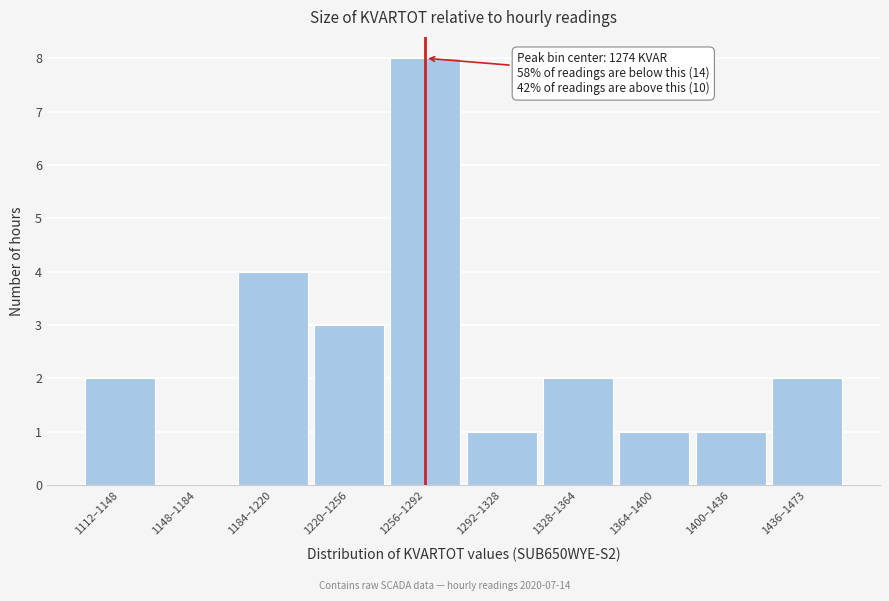

Reading left to right, what are all the values shown in this chart?

1112–1148=2	1148–1184=0	1184–1220=4	1220–1256=3	1256–1292=8	1292–1328=1	1328–1364=2	1364–1400=1	1400–1436=1	1436–1473=2